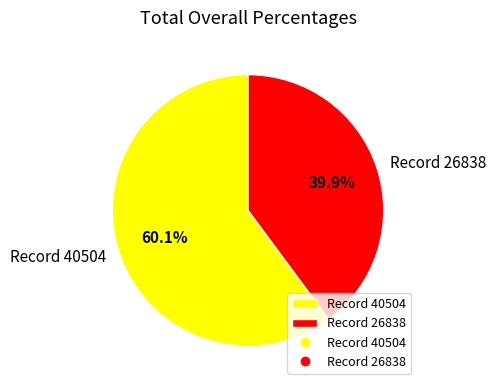

Does Record 40504 represent more than half of the total?

Yes